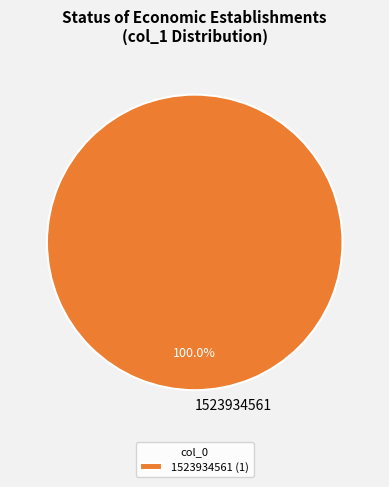

How many slices are in this pie chart?

1